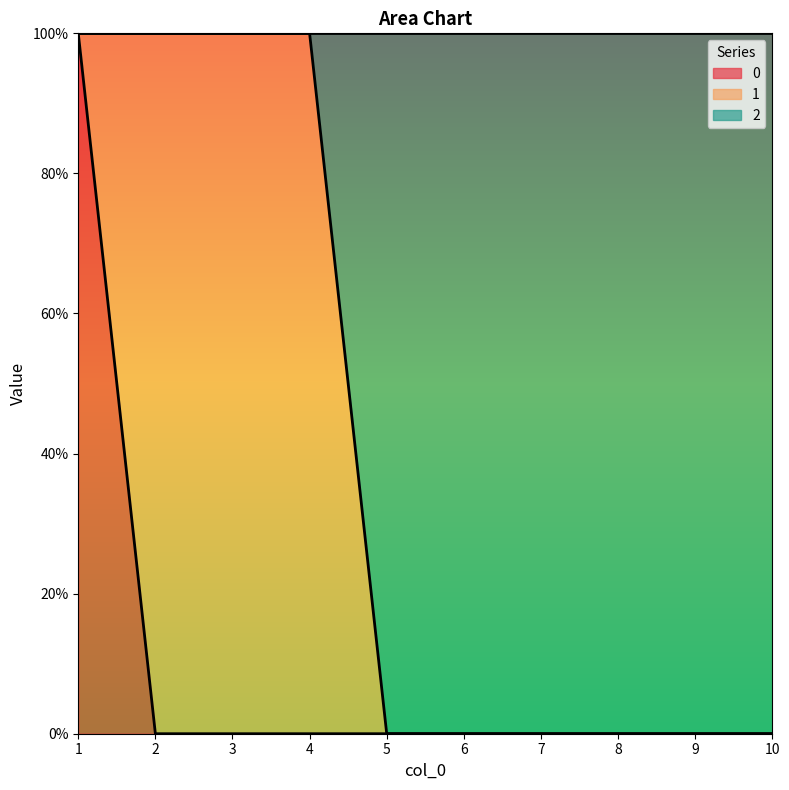

What is the difference between the maximum and minimum values in the 0 series?

1